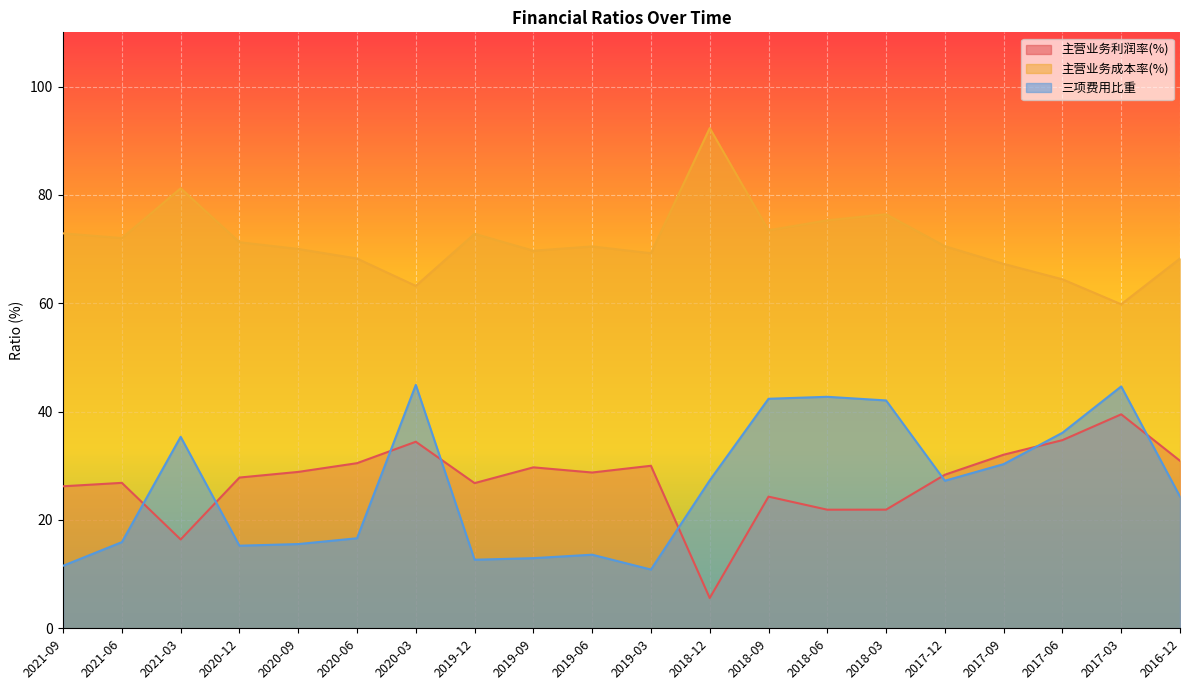

True or false: 主营业务利润率(%) and 三项费用比重 intersect in this chart.

True